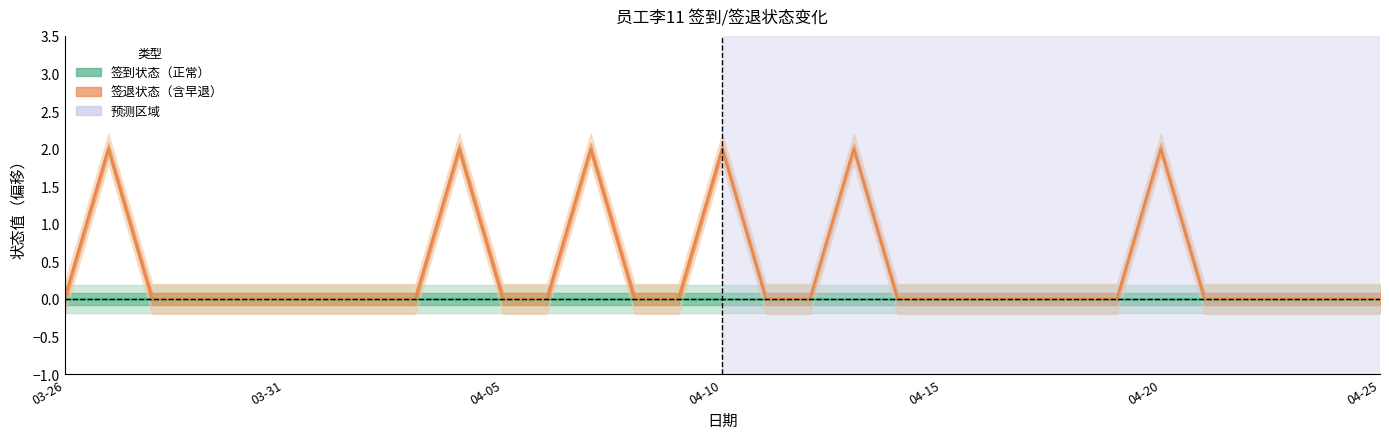

The value at 04-16 is 1. True or false?

False